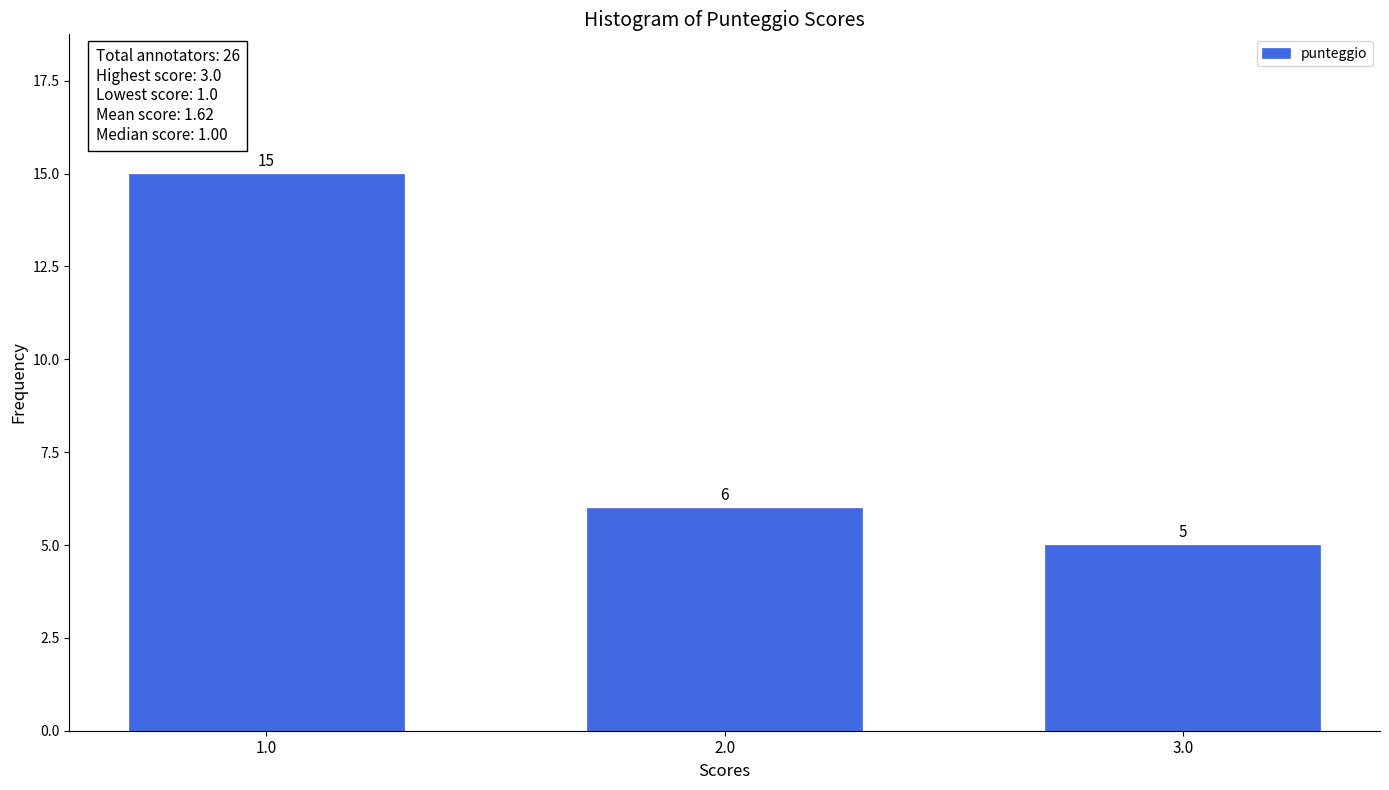

Reading left to right, what are all the values shown in this chart?

15	6	5